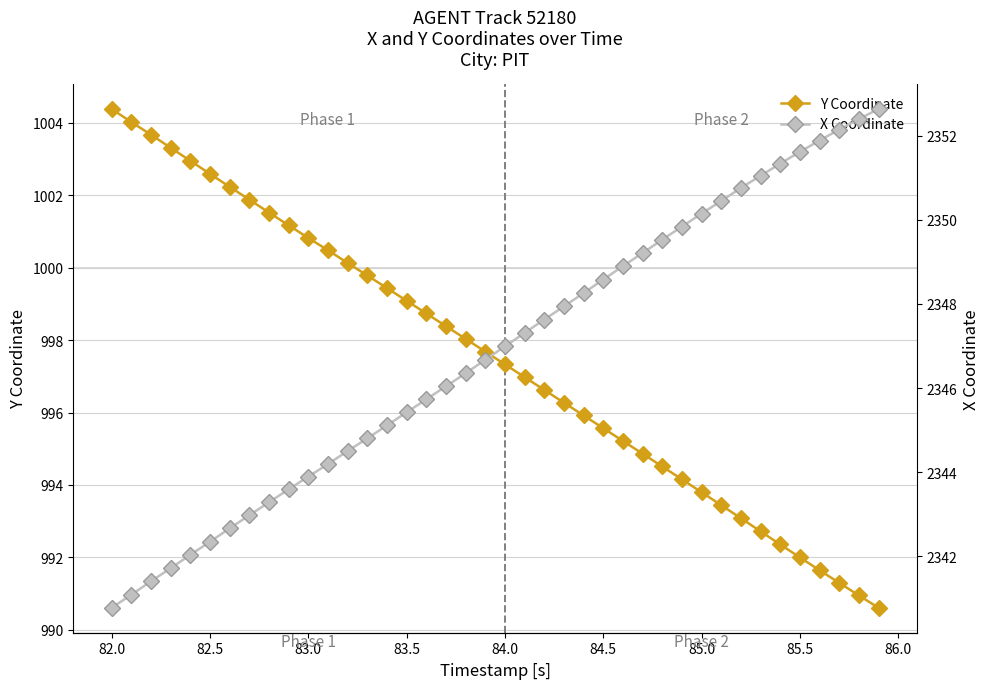

Which category has the highest value in the Y Coordinate series?

82.0